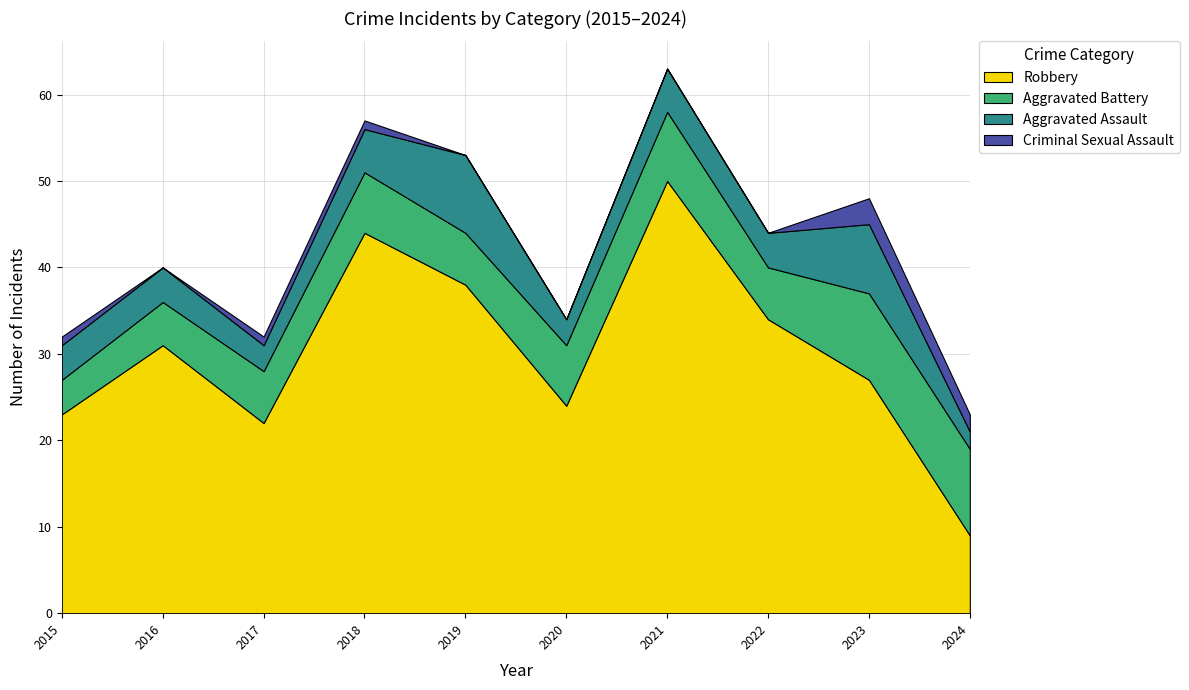

Reading left to right, list all the values displayed in this chart.

Robbery: 2015=23	2016=31	2017=22	2018=44	2019=38	2020=24	2021=50	2022=34	2023=27	2024=9
Aggravated Battery: 2015=4	2016=5	2017=6	2018=7	2019=6	2020=7	2021=8	2022=6	2023=10	2024=10
Aggravated Assault: 2015=4	2016=4	2017=3	2018=5	2019=9	2020=3	2021=5	2022=4	2023=8	2024=2
Criminal Sexual Assault: 2015=1	2016=0	2017=1	2018=1	2019=0	2020=0	2021=0	2022=0	2023=3	2024=2